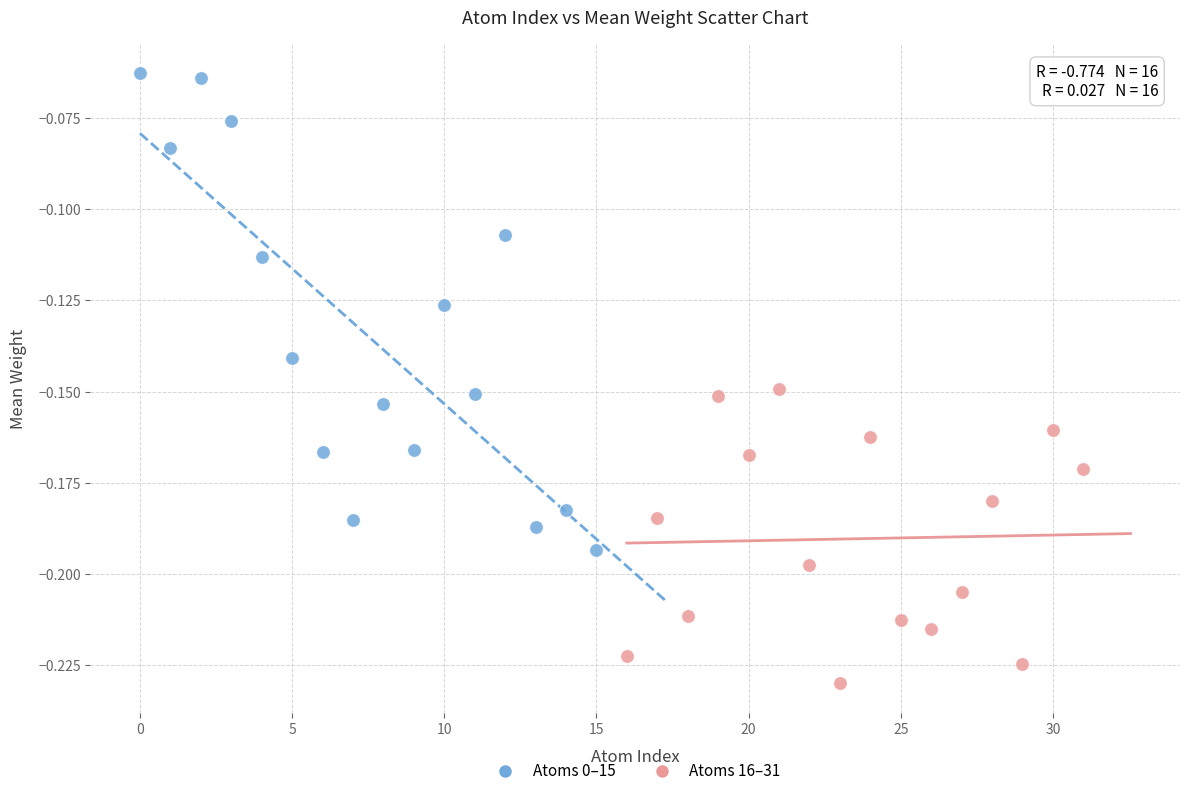

Which series contains the lowest Y value?

Atoms 16–31